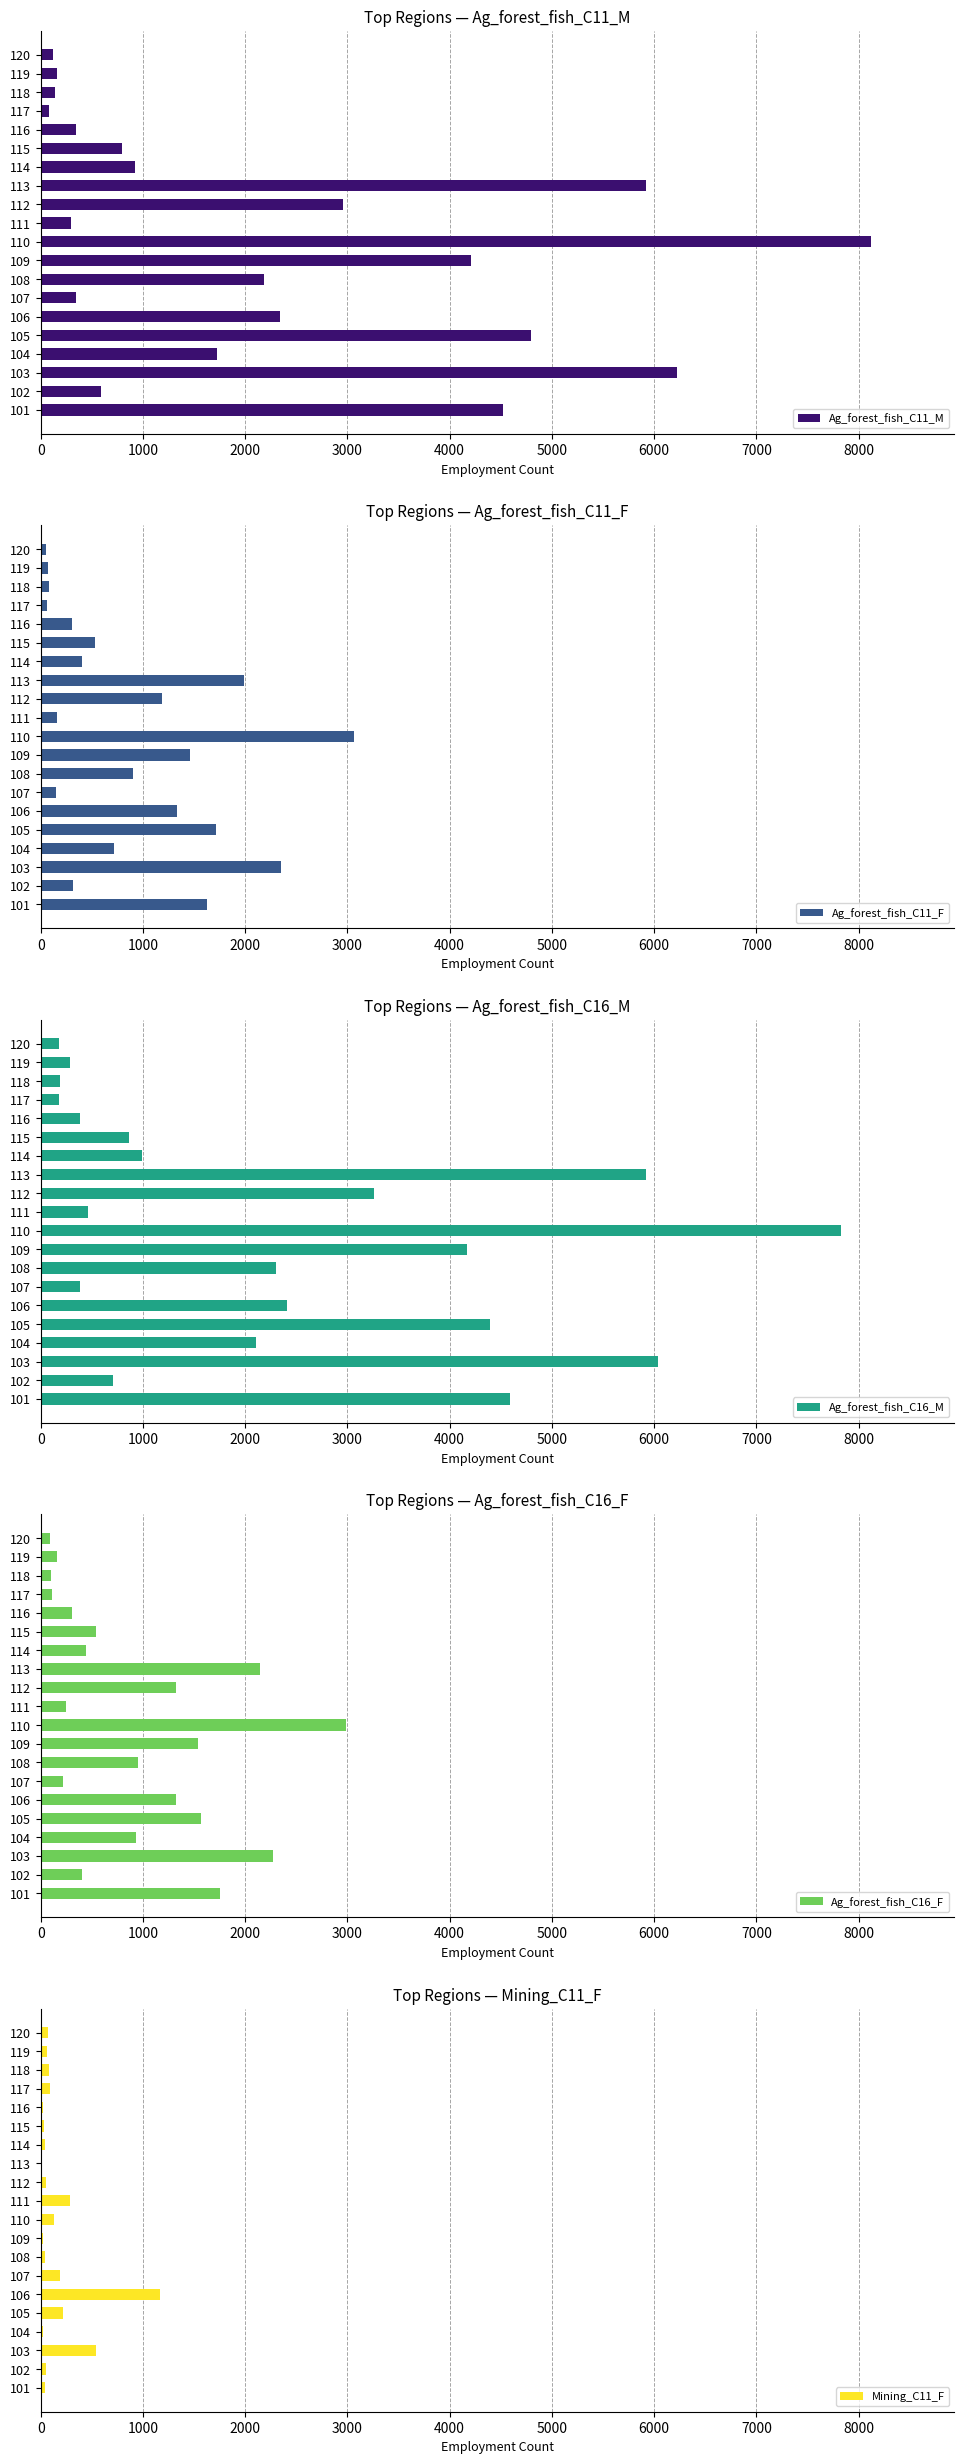

Reading left to right, list all the values displayed in this chart.

Ag_forest_fish_C11_M: 4522	594	6225	1729	4794	2344	346	2180	4212	8125	296	2956	5923	926	797	347	82	141	160	124
Ag_forest_fish_C11_F: 1631	317	2355	718	1713	1334	151	907	1460	3069	164	1190	1993	401	532	303	62	84	69	55
Ag_forest_fish_C16_M: 4588	708	6042	2104	4391	2405	386	2306	4166	7830	467	3262	5918	994	859	382	183	190	289	179
Ag_forest_fish_C16_F: 1749	403	2274	933	1569	1319	215	954	1538	2983	251	1321	2148	446	540	310	107	99	162	91
Mining_C11_F: 38	54	539	24	222	1165	186	43	23	125	284	52	17	37	35	21	86	83	59	68